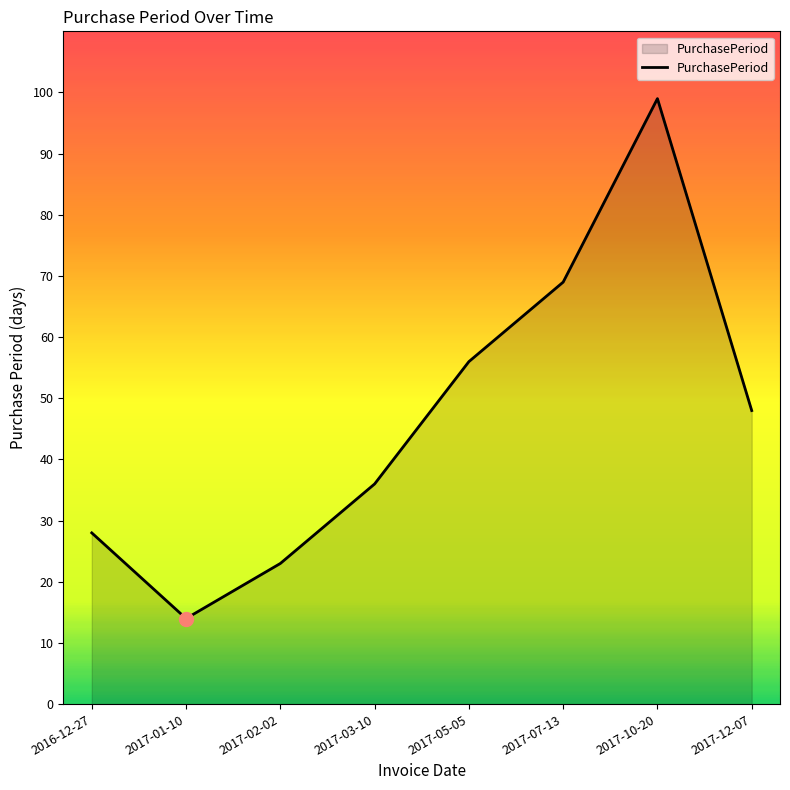

What is the difference between the maximum and second lowest values?

76